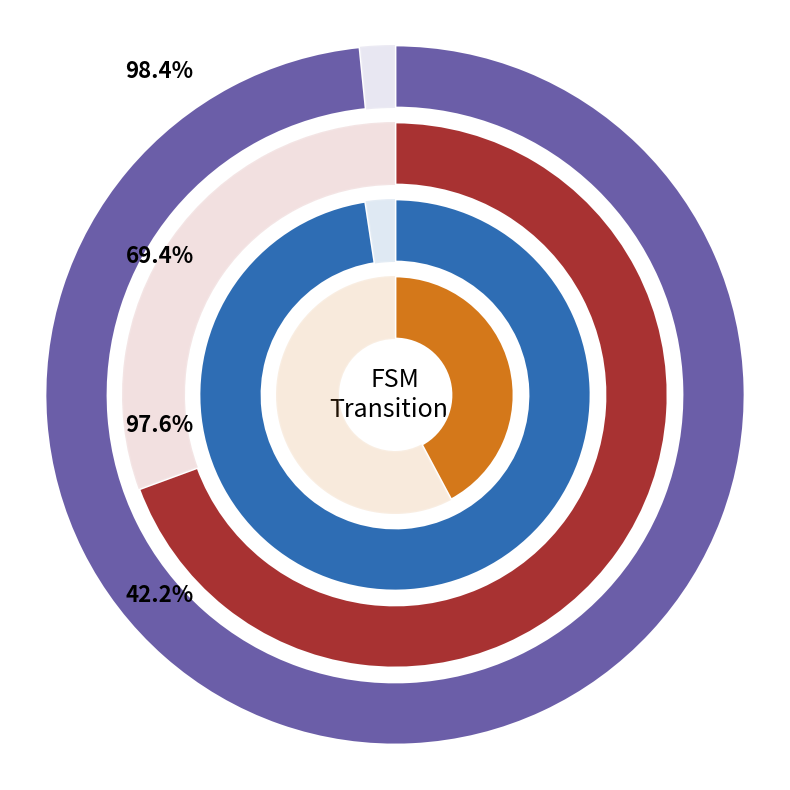

What percentage is NOT represented by state_num?

79.7%